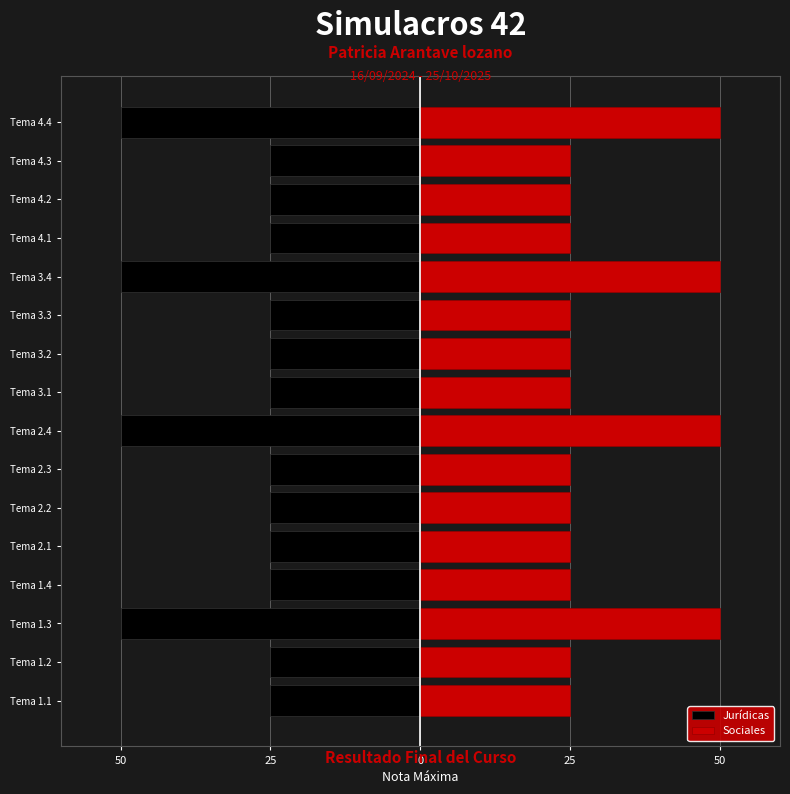

What is the value of the Sociales bar at the 7th from the left?

25